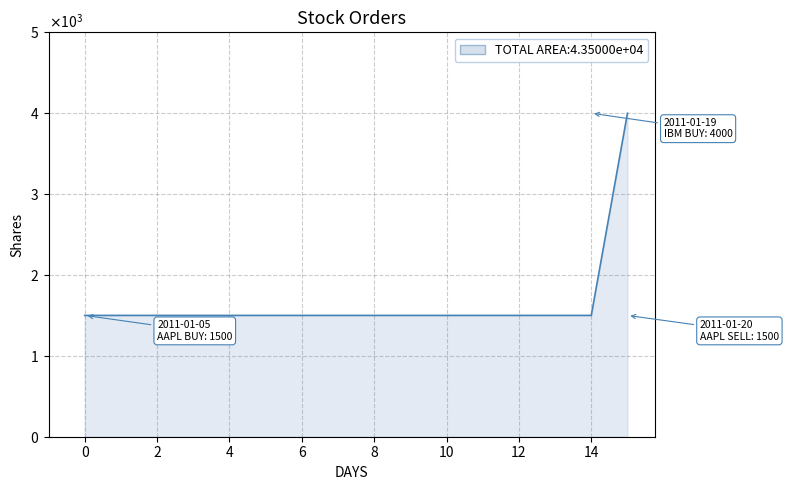

Is this an area chart (filled region under the line)?

Yes